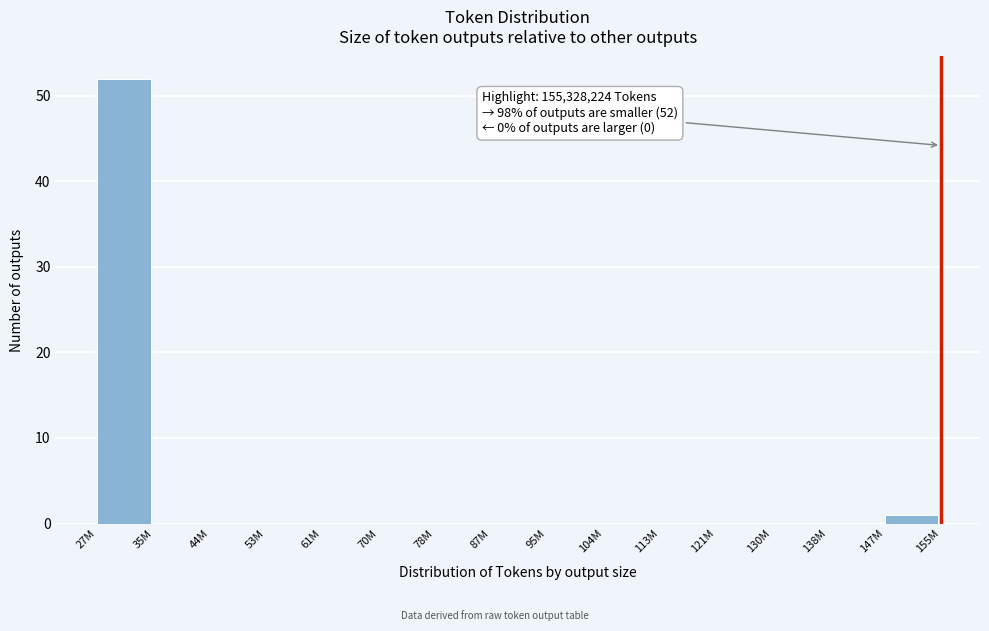

Reading right to left, transcribe all the data shown in this chart.

147M=1	138M=0	130M=0	121M=0	113M=0	104M=0	95M=0	87M=0	78M=0	70M=0	61M=0	53M=0	44M=0	35M=0	27M=52